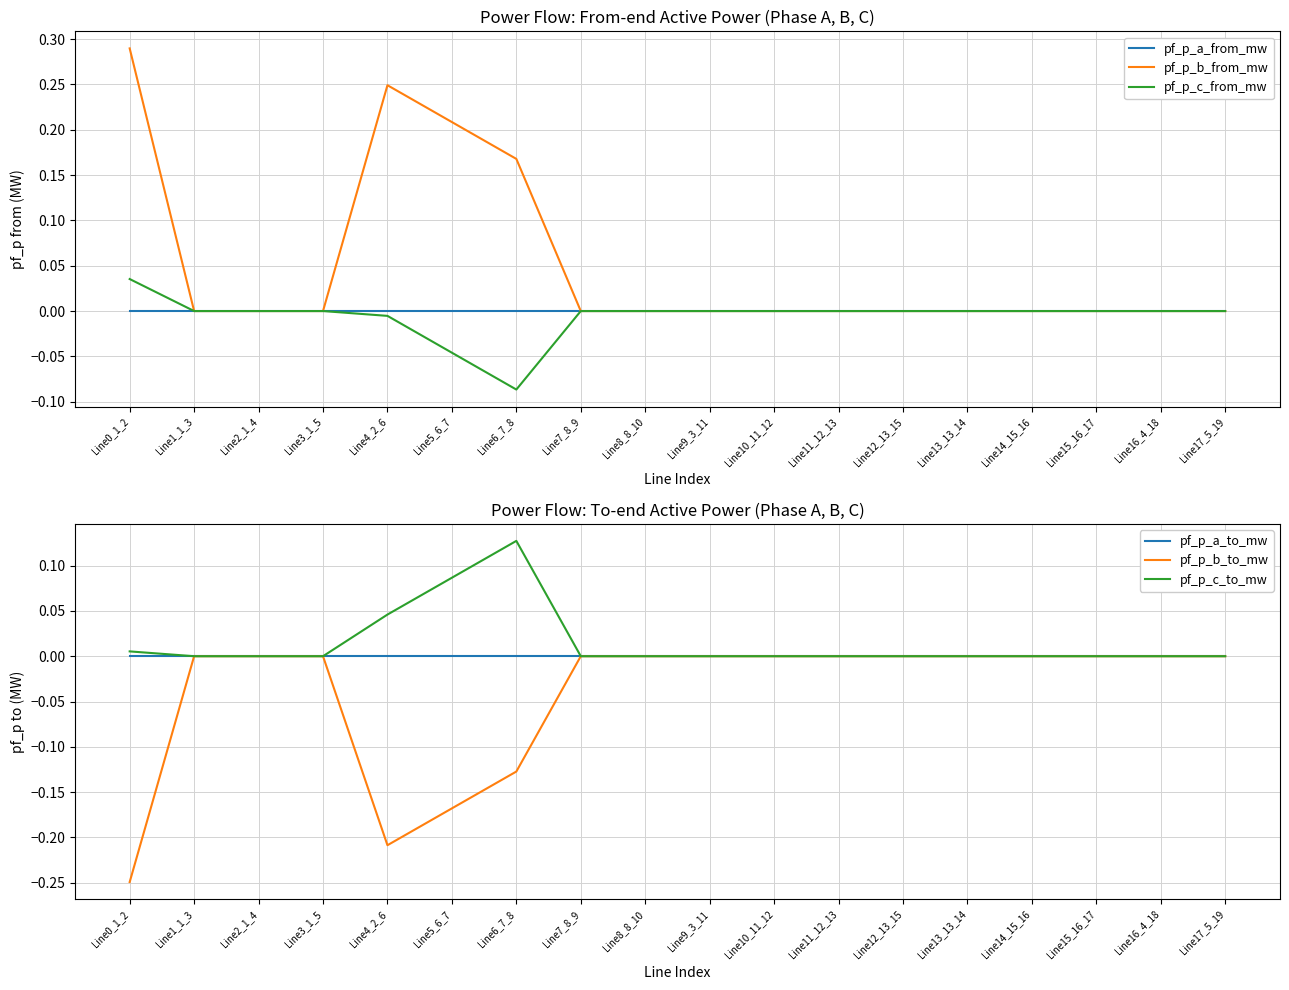

In pf_p_c_to_mw, how many points are higher than both neighbors (excluding endpoints)?

4